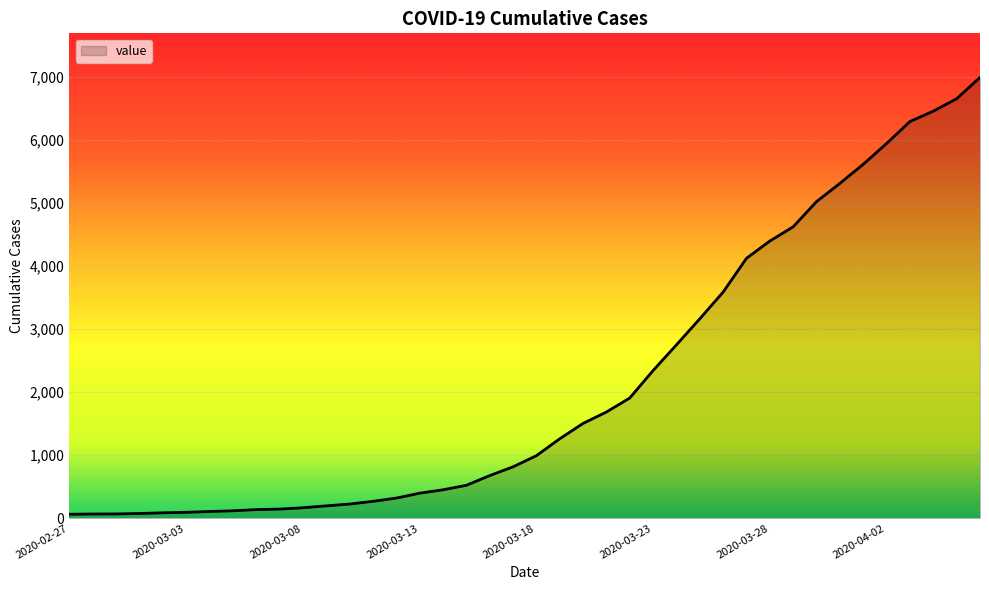

Does the chart display data point markers on the line(s)?

No